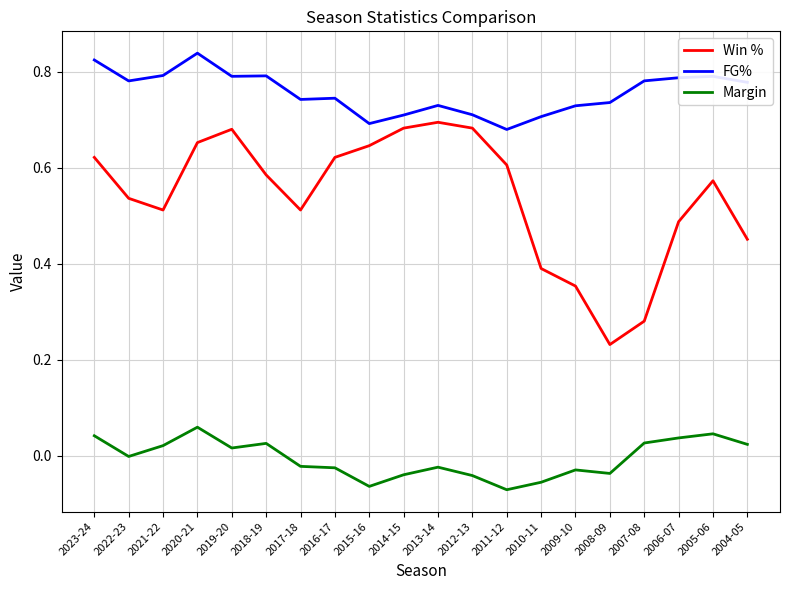

Rank the series by their average value, from highest to lowest.

FG%, Win %, Margin